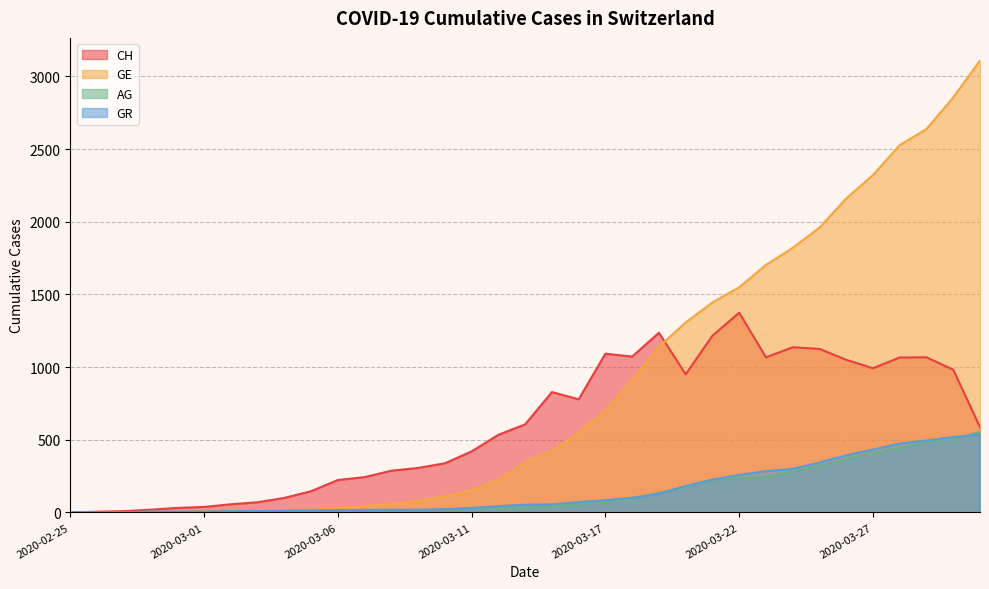

At which label is GE closest to 1554?

2020-03-22